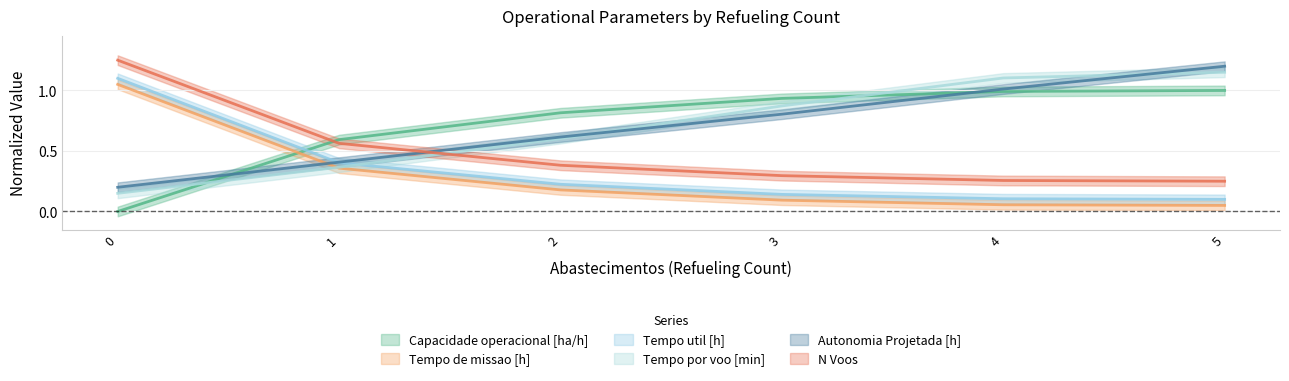

True or false: Tempo de missao [h] and Tempo por voo [min] intersect in this chart.

True